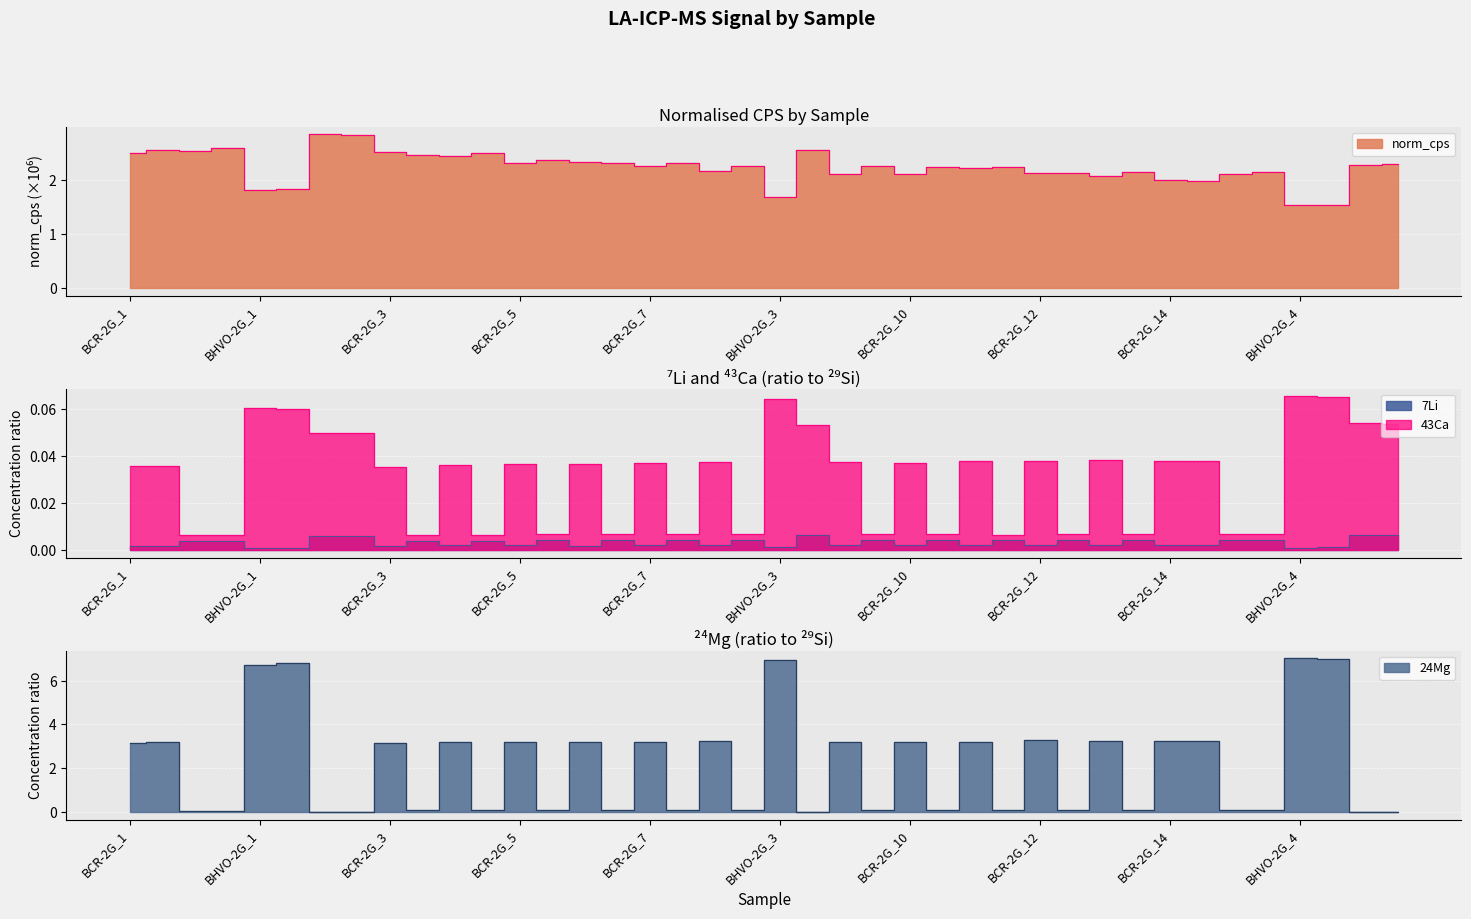

Reading left to right, extract all data points from this chart.

norm_cps: 2.5	2.5	2.5	2.6	1.8	1.8	2.8	2.8	2.5	2.5	2.4	2.5	2.3	2.4	2.3	2.3	2.3	2.3	2.2	2.3	1.7	2.5	2.1	2.3	2.1	2.2	2.2	2.2	2.1	2.1	2.1	2.1	2.0	2.0	2.1	2.2	1.5	1.5	2.3	2.3
7Li: 0.0	0.0	0.0	0.0	0.0	0.0	0.0	0.0	0.0	0.0	0.0	0.0	0.0	0.0	0.0	0.0	0.0	0.0	0.0	0.0	0.0	0.0	0.0	0.0	0.0	0.0	0.0	0.0	0.0	0.0	0.0	0.0	0.0	0.0	0.0	0.0	0.0	0.0	0.0	0.0
24Mg: 3.2	3.2	0.1	0.1	6.7	6.8	0.0	0.0	3.1	0.1	3.2	0.1	3.2	0.1	3.2	0.1	3.2	0.1	3.2	0.1	7.0	0.0	3.2	0.1	3.2	0.1	3.2	0.1	3.3	0.1	3.2	0.1	3.2	3.3	0.1	0.1	7.0	7.0	0.0	0.0
43Ca: 0.0	0.0	0.0	0.0	0.1	0.1	0.0	0.0	0.0	0.0	0.0	0.0	0.0	0.0	0.0	0.0	0.0	0.0	0.0	0.0	0.1	0.1	0.0	0.0	0.0	0.0	0.0	0.0	0.0	0.0	0.0	0.0	0.0	0.0	0.0	0.0	0.1	0.1	0.1	0.1